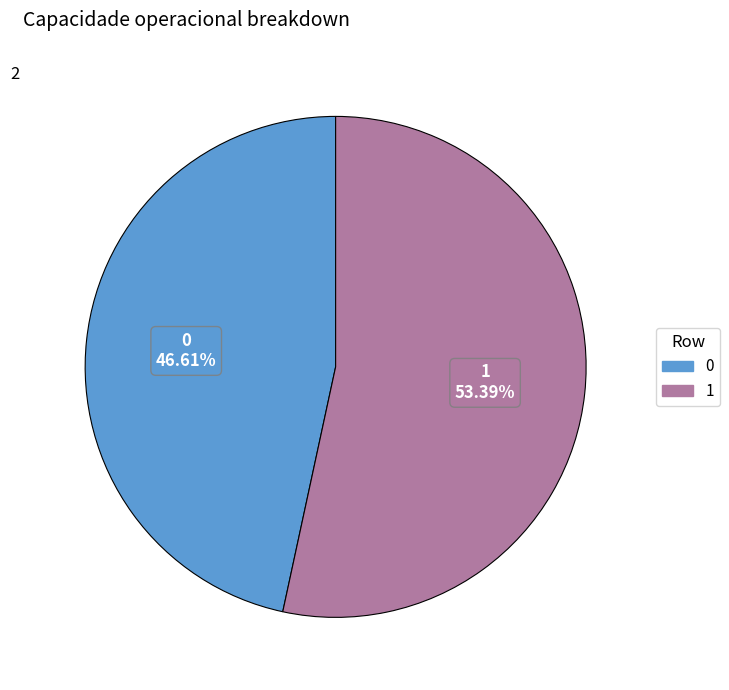

To the nearest percent, what is the difference between the largest and smallest slice percentages?

7%